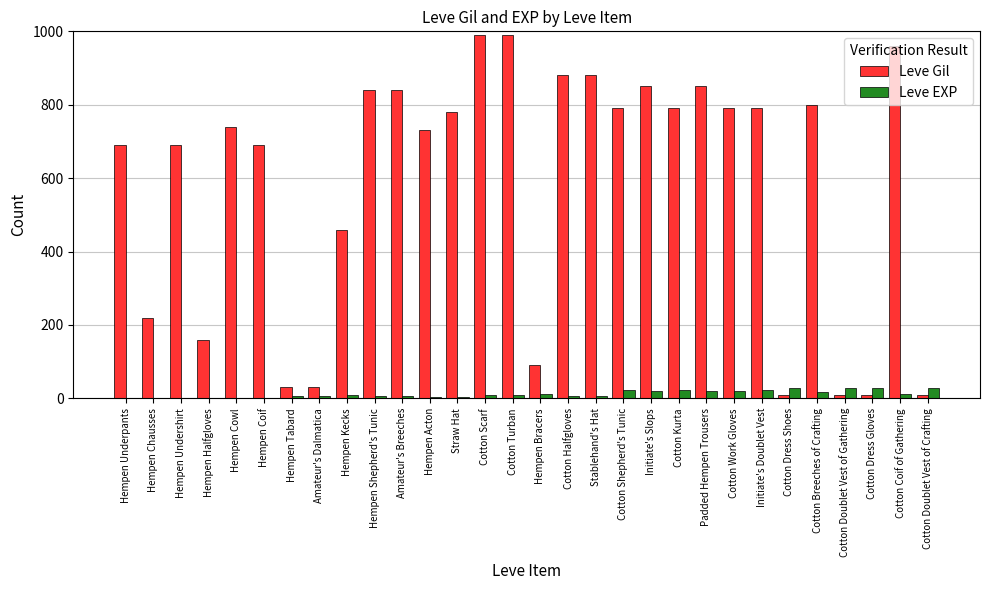

How many categories are shown in the chart?

30